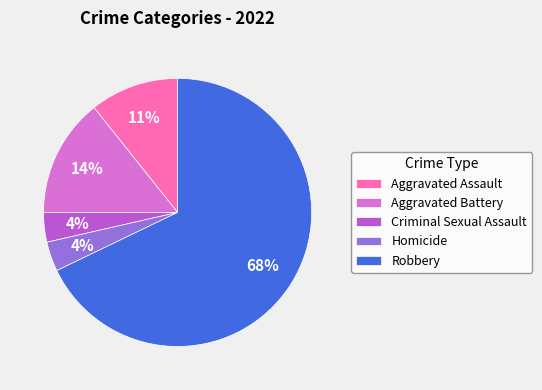

Which has a higher value, Aggravated Assault or Criminal Sexual Assault?

Aggravated Assault